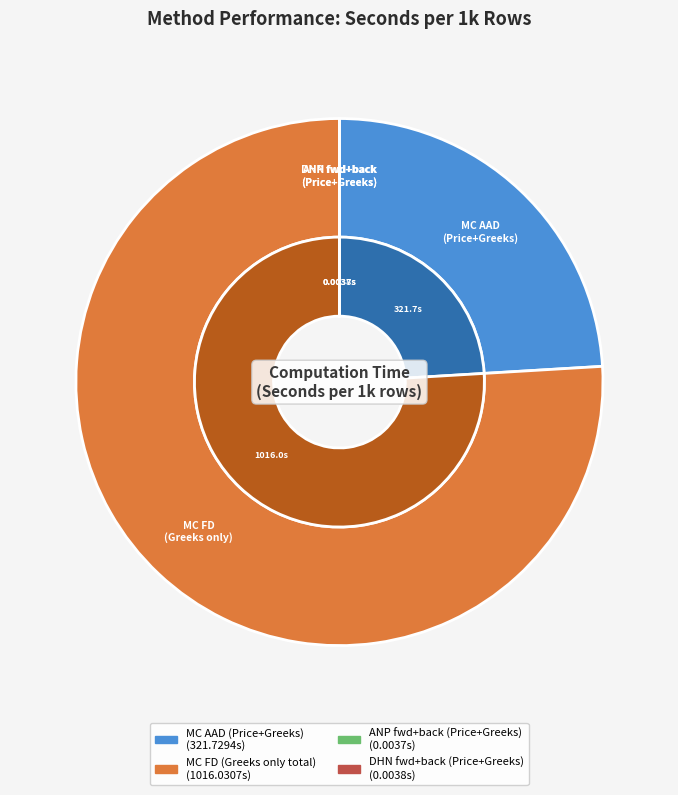

Count the number of slices in the pie.

4